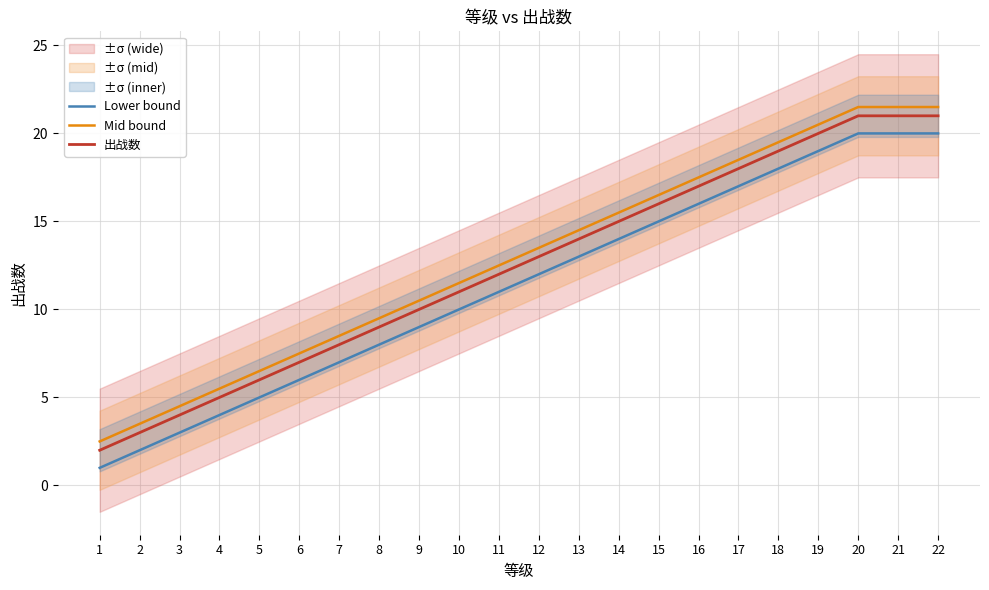

What is the maximum value shown in the chart?

21.5